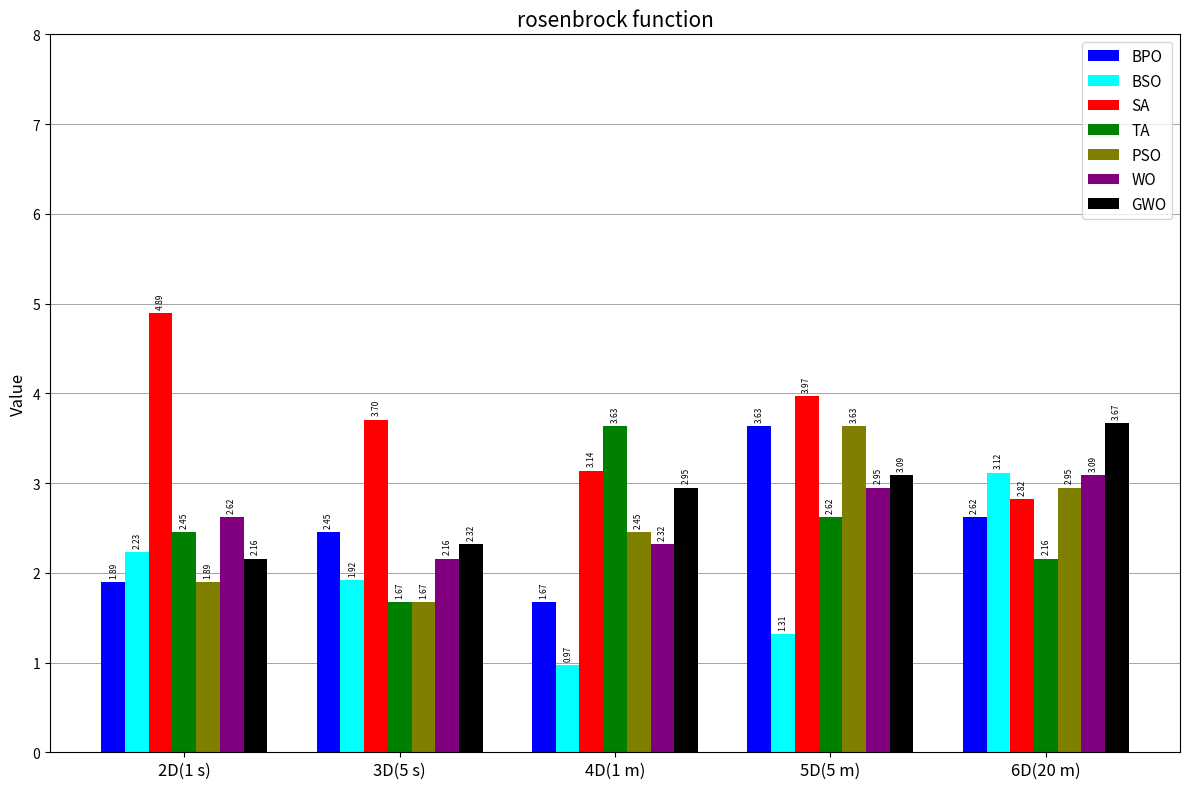

How many categories are shown in the chart?

5